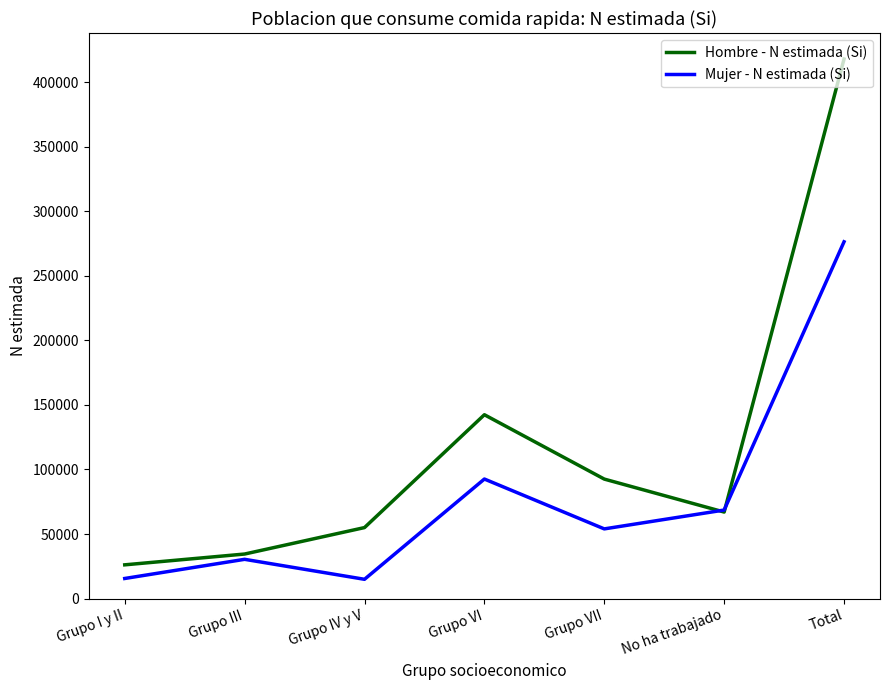

How many times do Hombre - N estimada (Si) and Mujer - N estimada (Si) cross each other?

2